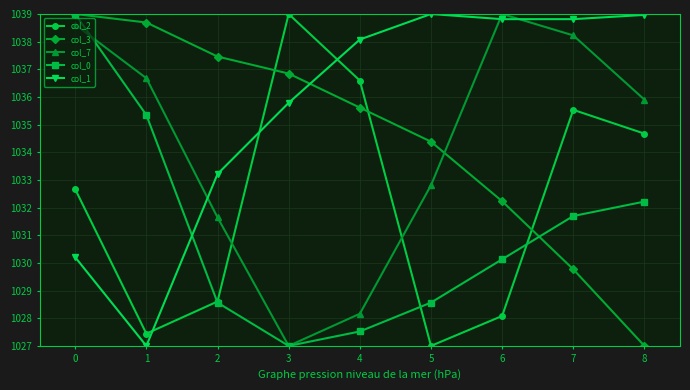

Is it true that col_3 equals 471.1 at 8?

False